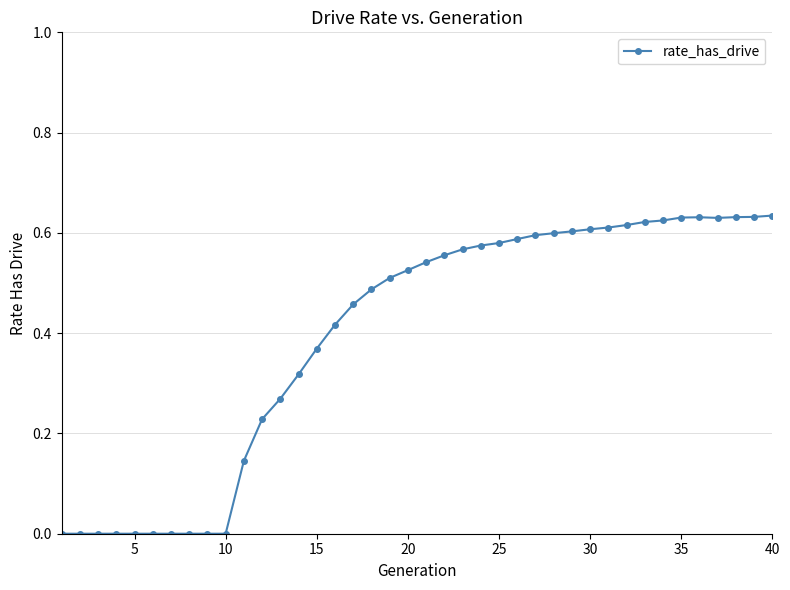

What is the sum of all values?

15.8